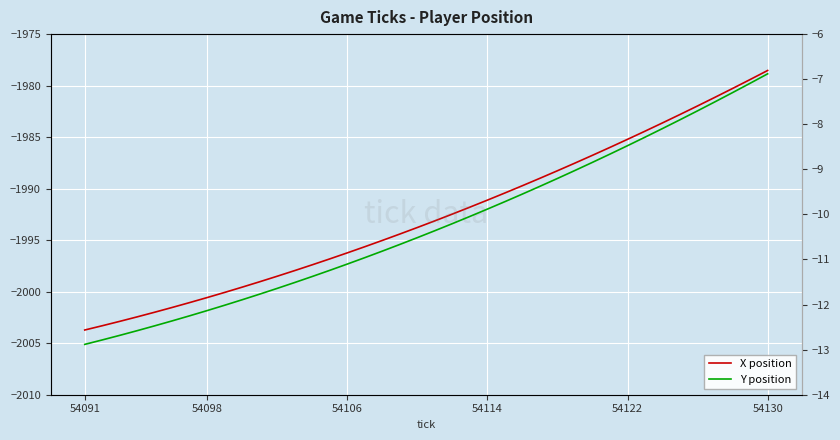

What is the difference between the second highest and second lowest values in the Y position series?

5.7